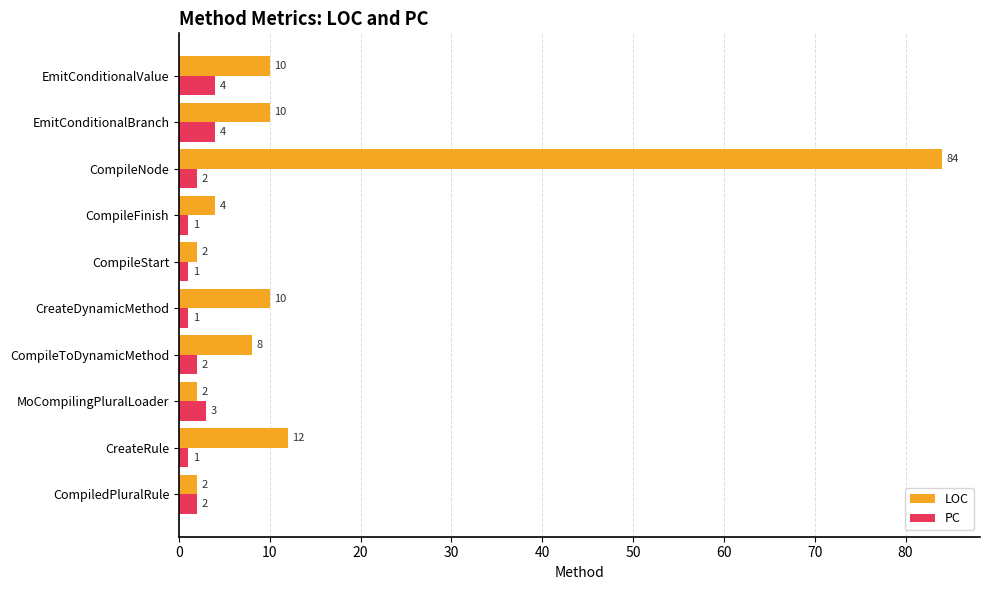

What is the maximum value shown in the chart?

84